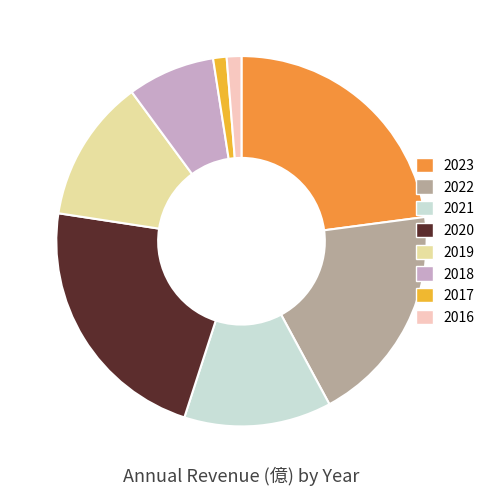

The 2019 slice represents 1% of the pie. True or false?

False